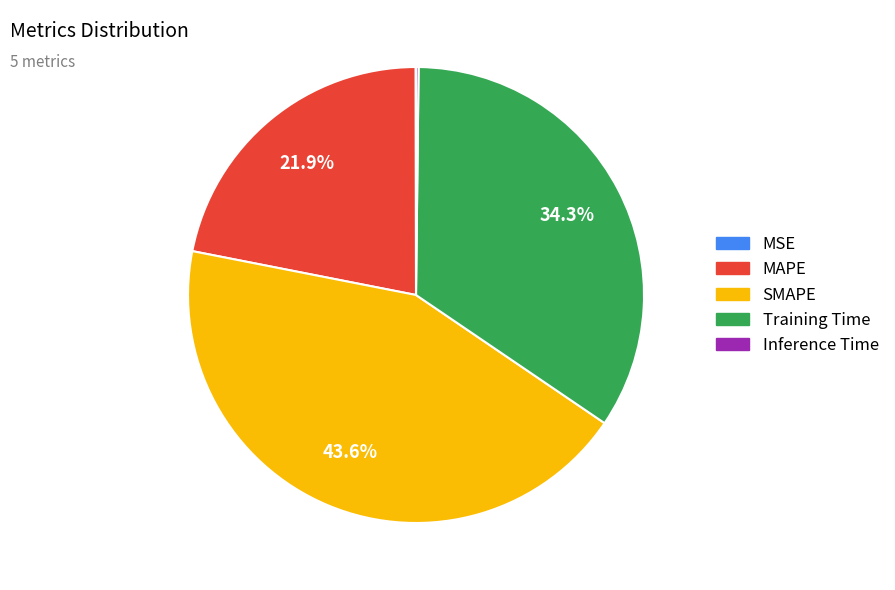

True or false: Training Time accounts for 23% of the total.

False